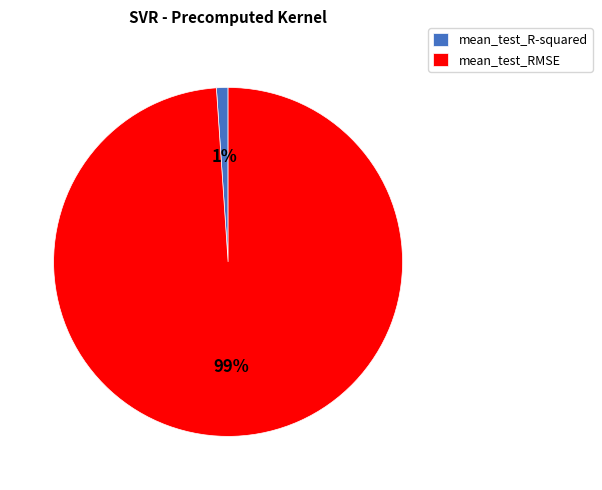

Does mean_test_R-squared account for over 50% of the chart?

No